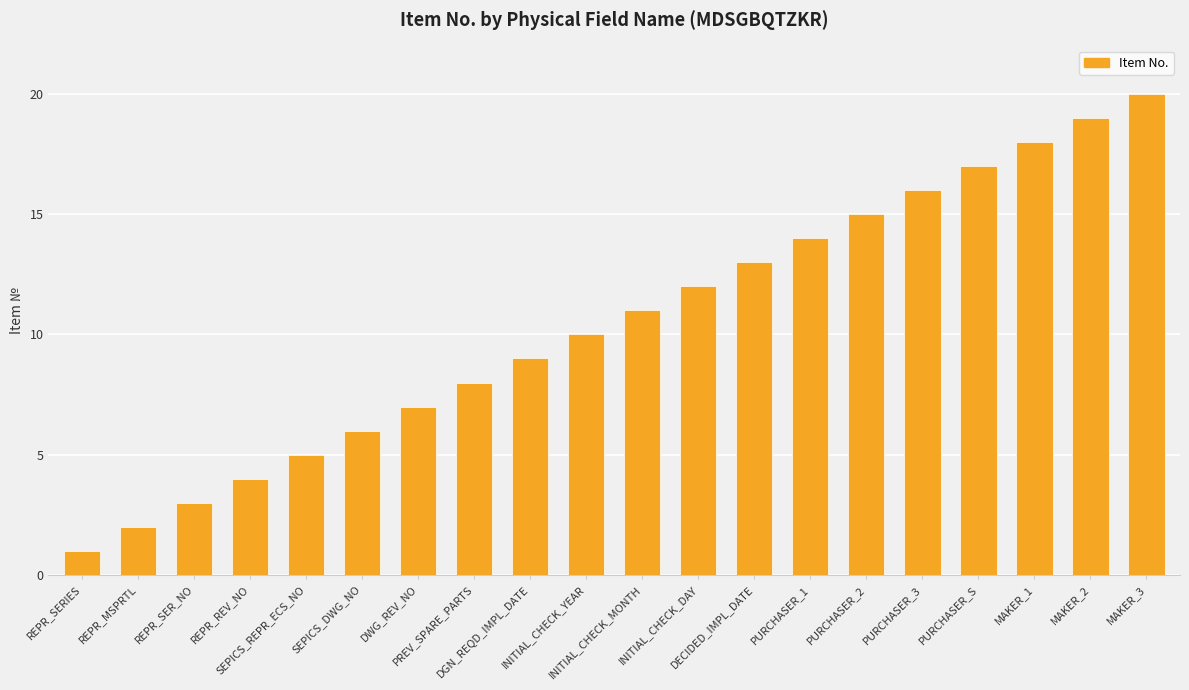

The value at INITIAL_CHECK_DAY is 12. True or false?

True